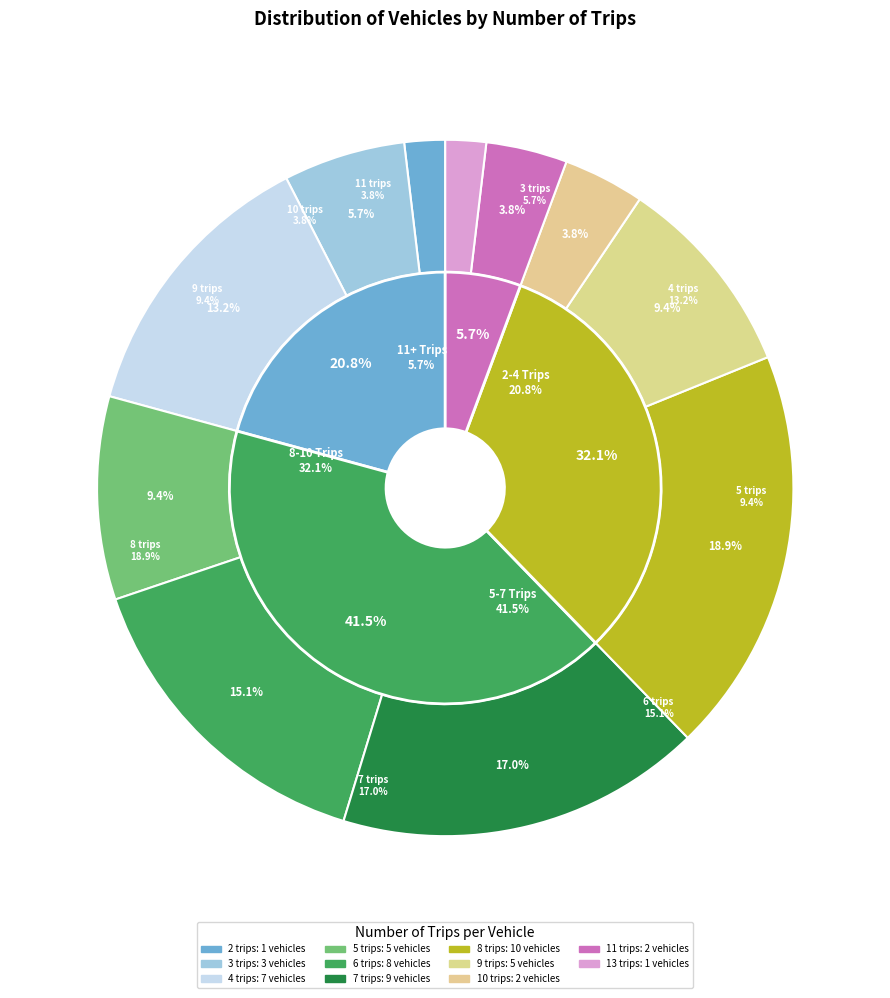

True or false: 6 accounts for 25% of the total.

False